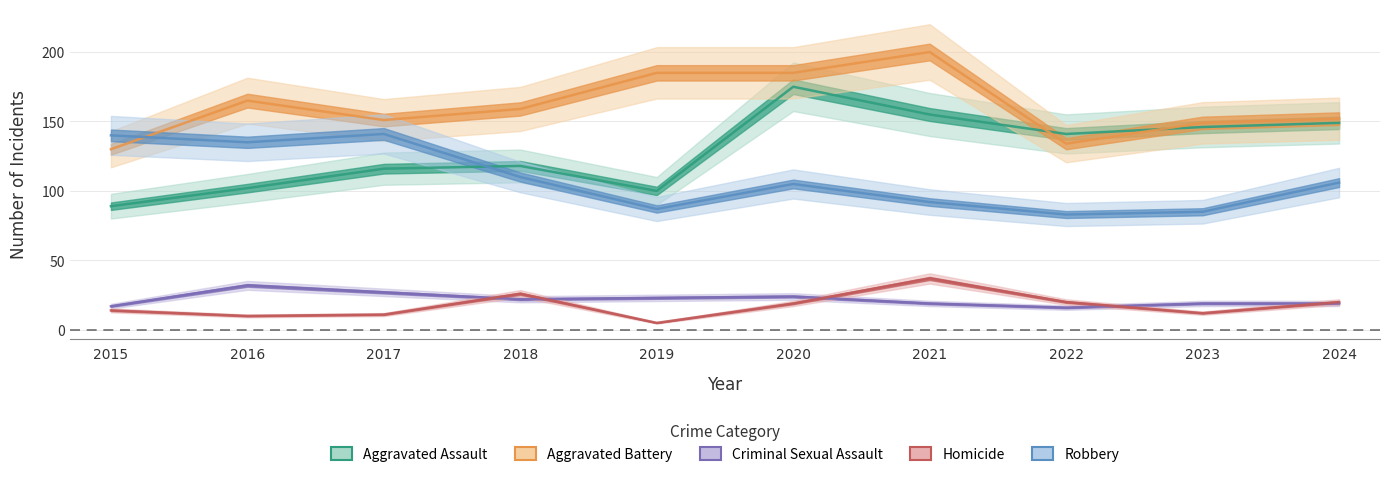

Reading left to right, list all the values displayed in this chart.

Aggravated Assault: 89	102	116	118	100	175	155	141	146	149
Aggravated Battery: 130	165	151	159	185	185	200	134	149	152
Criminal Sexual Assault: 17	32	27	22	23	24	19	16	19	19
Homicide: 14	10	11	26	5	19	37	20	12	20
Robbery: 140	135	141	110	87	105	92	83	85	106